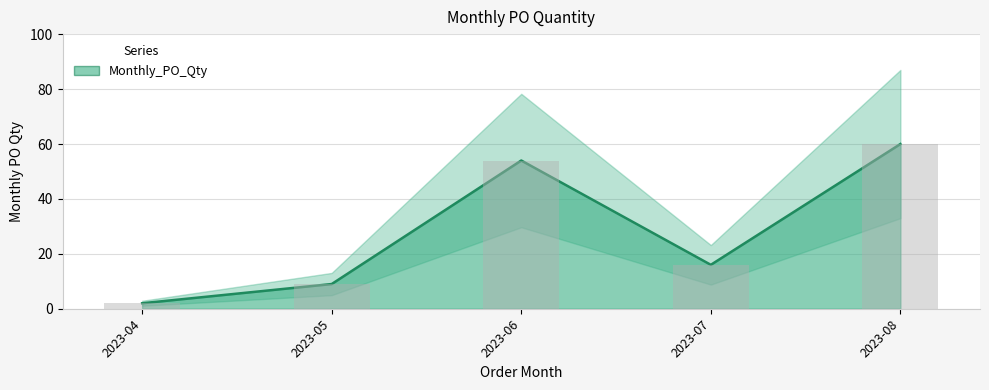

What is the value of the 1st bar from the left?

2